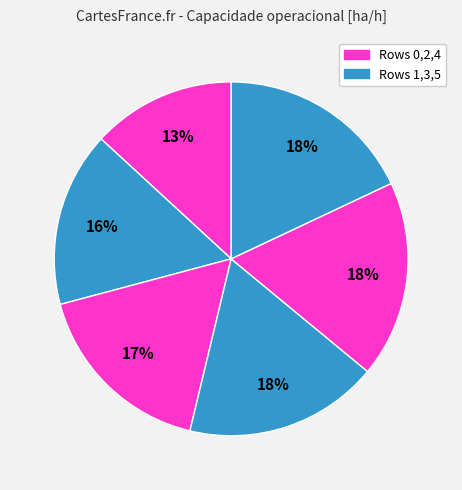

How many segments does this pie chart have?

6